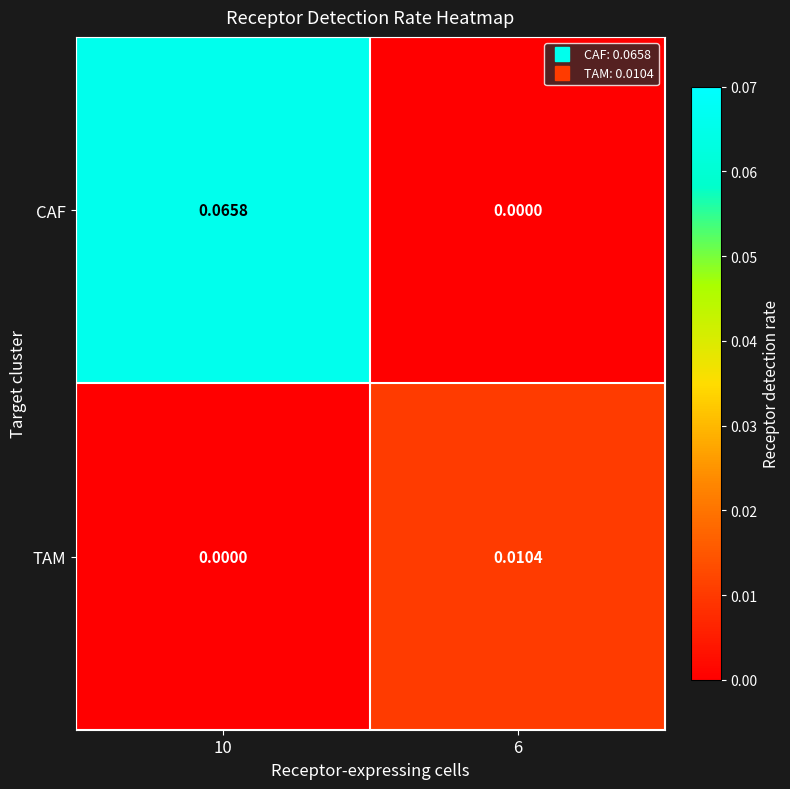

At 10, list the series in order from smallest to largest.

TAM, CAF